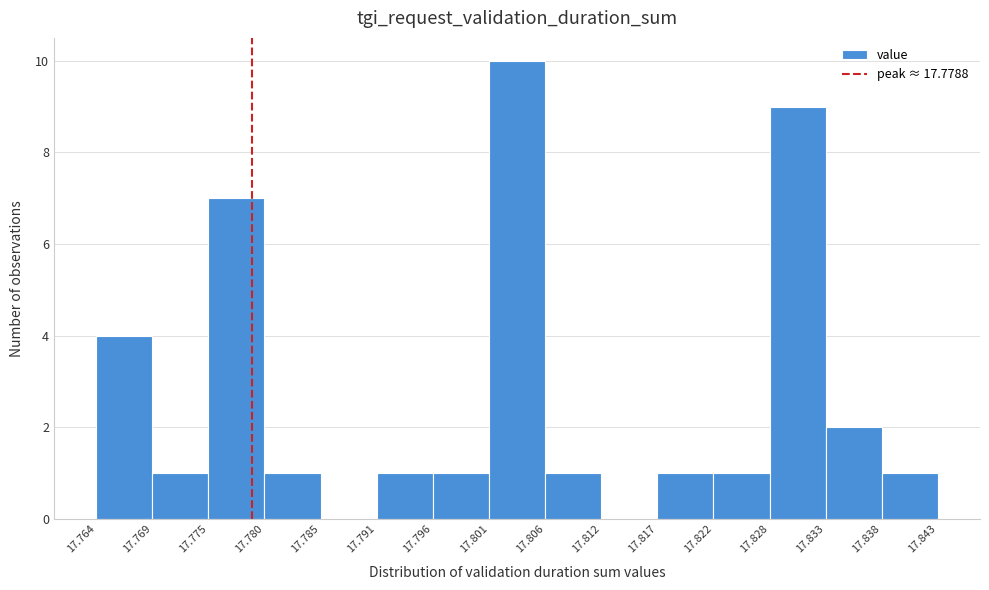

Reading left to right, transcribe this chart: for each bar, give the range it covers on the x-axis and its height. The values are not printed on the chart, so give them approximately, as read against the axis.

17.764 to 17.769: 4
17.769 to 17.775: 1
17.775 to 17.780: 7
17.780 to 17.785: 1
17.785 to 17.791: 0
17.791 to 17.796: 1
17.796 to 17.801: 1
17.801 to 17.806: 10
17.806 to 17.812: 1
17.812 to 17.817: 0
17.817 to 17.822: 1
17.822 to 17.828: 1
17.828 to 17.833: 9
17.833 to 17.838: 2
17.838 to 17.843: 1